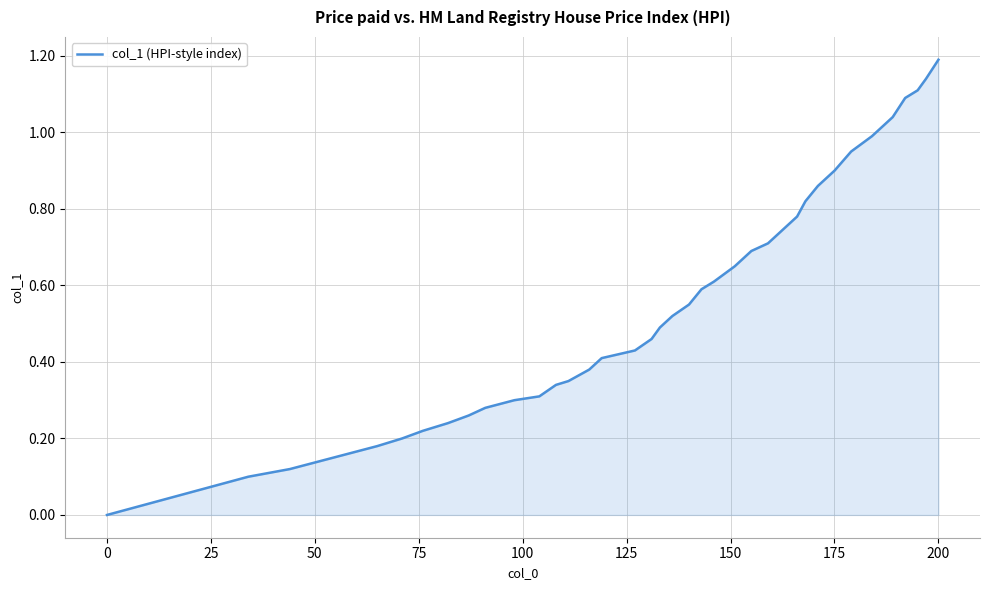

What is the greatest value displayed?

1.2